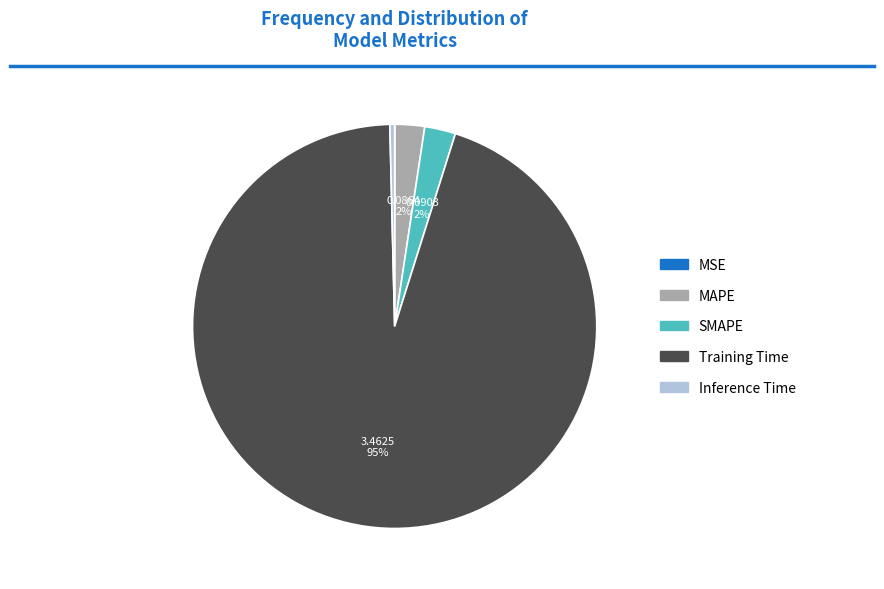

Combined, do MAPE and Training Time account for over 50%?

Yes